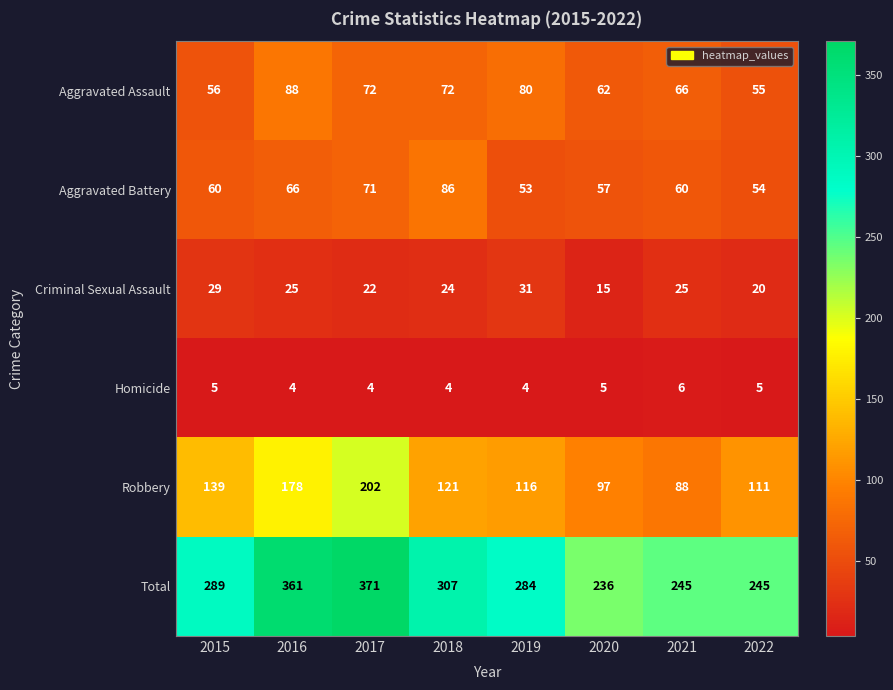

The value of Aggravated Battery at 2016 is 105. True or false?

False